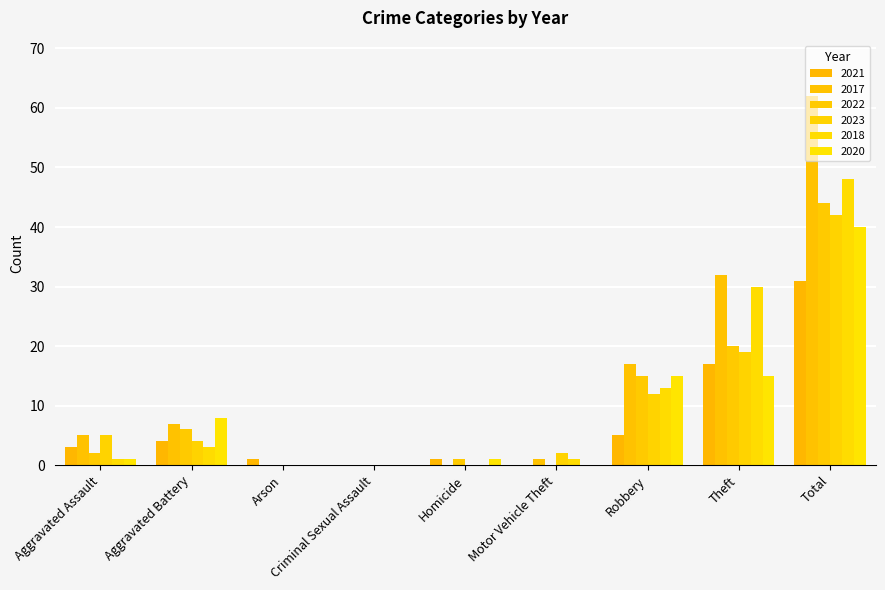

Reading right to left, what are all the values shown in this chart?

2021: Total=31	Theft=17	Robbery=5	Motor Vehicle Theft=0	Homicide=1	Criminal Sexual Assault=0	Arson=1	Aggravated Battery=4	Aggravated Assault=3
2017: Total=62	Theft=32	Robbery=17	Motor Vehicle Theft=1	Homicide=0	Criminal Sexual Assault=0	Arson=0	Aggravated Battery=7	Aggravated Assault=5
2022: Total=44	Theft=20	Robbery=15	Motor Vehicle Theft=0	Homicide=1	Criminal Sexual Assault=0	Arson=0	Aggravated Battery=6	Aggravated Assault=2
2023: Total=42	Theft=19	Robbery=12	Motor Vehicle Theft=2	Homicide=0	Criminal Sexual Assault=0	Arson=0	Aggravated Battery=4	Aggravated Assault=5
2018: Total=48	Theft=30	Robbery=13	Motor Vehicle Theft=1	Homicide=0	Criminal Sexual Assault=0	Arson=0	Aggravated Battery=3	Aggravated Assault=1
2020: Total=40	Theft=15	Robbery=15	Motor Vehicle Theft=0	Homicide=1	Criminal Sexual Assault=0	Arson=0	Aggravated Battery=8	Aggravated Assault=1